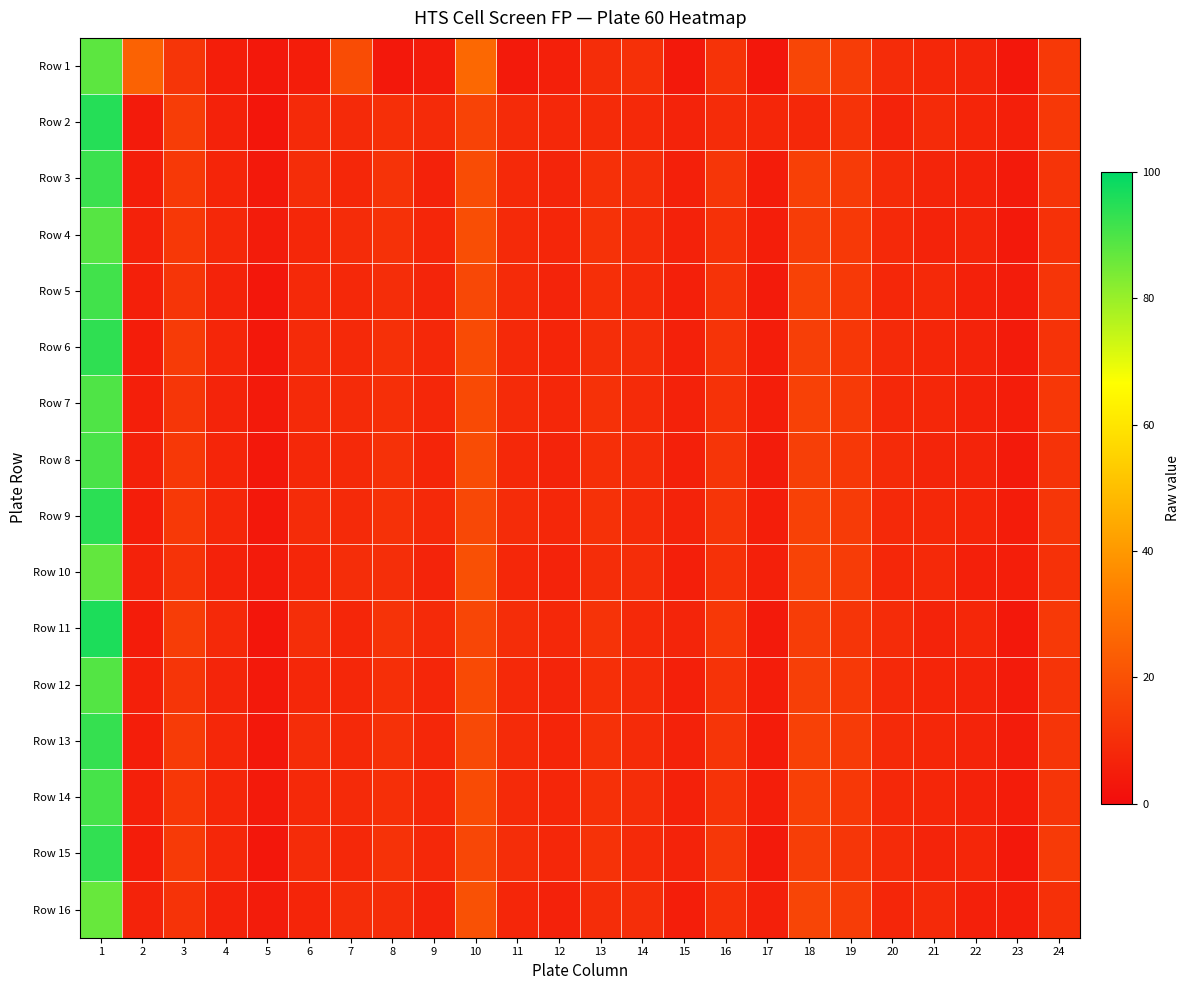

Reading left to right, extract all data points from this chart.

Row 1: 1=87.9	2=24.8	3=11.8	4=5.3	5=3.4	6=5.0	7=18.7	8=3.5	9=4.6	10=26.6	11=4.1	12=5.7	13=9.7	14=10.5	15=3.7	16=11.2	17=3.2	18=16.7	19=14.3	20=9.2	21=8.0	22=7.1	23=3.2	24=13.1
Row 2: 1=95.1	2=4.3	3=14.1	4=6.6	5=2.7	6=8.7	7=8.6	8=10.0	9=8.8	10=16.0	11=9.0	12=8.1	13=9.2	14=8.5	15=6.7	16=9.4	17=7.5	18=8.2	19=11.3	20=6.8	21=9.1	22=7.4	23=5.6	24=12.8
Row 3: 1=92.0	2=5.1	3=13.2	4=7.3	5=3.9	6=9.5	7=7.8	8=11.2	9=6.4	10=18.7	11=8.3	12=7.1	13=10.5	14=9.8	15=5.9	16=12.3	17=4.7	18=15.1	19=13.6	20=8.9	21=7.2	22=6.5	23=4.1	24=11.7
Row 4: 1=88.5	2=6.3	3=12.7	4=8.1	5=4.5	6=7.9	7=9.2	8=10.8	9=7.6	10=19.3	11=8.7	12=7.5	13=11.1	14=9.2	15=6.3	16=10.8	17=5.2	18=14.3	19=12.9	20=8.4	21=6.8	22=7.1	23=3.8	24=10.9
Row 5: 1=91.3	2=5.7	3=11.9	4=6.8	5=3.2	6=8.4	7=8.1	8=9.7	9=7.2	10=17.5	11=9.1	12=6.9	13=10.2	14=8.7	15=5.8	16=11.4	17=4.3	18=15.8	19=13.1	20=7.9	21=8.3	22=6.2	23=4.6	24=12.1
Row 6: 1=93.7	2=4.9	3=13.5	4=7.6	5=3.7	6=9.1	7=8.5	8=10.4	9=8.1	10=18.2	11=8.5	12=7.3	13=9.8	14=9.5	15=6.1	16=11.7	17=4.9	18=14.7	19=12.5	20=8.6	21=7.5	22=6.8	23=4.3	24=11.4
Row 7: 1=89.6	2=5.5	3=12.3	4=7.0	5=4.1	6=8.7	7=8.9	8=10.1	9=7.8	10=17.9	11=8.9	12=7.7	13=10.7	14=9.0	15=6.5	16=11.0	17=5.1	18=15.4	19=13.3	20=8.1	21=7.9	22=6.6	23=4.9	24=12.5
Row 8: 1=90.4	2=6.1	3=12.8	4=7.4	5=3.5	6=8.2	7=8.3	8=10.6	9=7.4	10=18.5	11=8.2	12=7.0	13=10.0	14=9.3	15=5.7	16=11.9	17=4.6	18=14.9	19=12.7	20=8.8	21=7.1	22=6.9	23=4.0	24=11.2
Row 9: 1=94.2	2=5.3	3=13.0	4=7.8	5=3.4	6=9.3	7=8.7	8=10.9	9=8.3	10=17.3	11=9.3	12=7.8	13=10.9	14=8.9	15=6.7	16=12.1	17=5.4	18=15.6	19=13.8	20=8.3	21=8.1	22=7.3	23=4.7	24=12.3
Row 10: 1=87.1	2=6.5	3=11.5	4=6.6	5=4.3	6=7.6	7=9.4	8=9.8	9=7.0	10=19.8	11=7.8	12=6.7	13=9.6	14=9.7	15=5.5	16=10.6	17=5.8	18=16.2	19=14.0	20=7.7	21=8.5	22=5.9	23=5.1	24=10.7
Row 11: 1=96.1	2=4.7	3=14.3	4=8.3	5=2.9	6=9.8	7=7.6	8=11.3	9=8.7	10=16.8	11=9.7	12=8.2	13=11.3	14=8.3	15=7.1	16=12.7	17=4.0	18=14.1	19=12.1	20=9.3	21=6.7	22=7.7	23=3.6	24=13.1
Row 12: 1=88.9	2=5.9	3=12.1	4=7.2	5=3.8	6=8.0	7=8.0	8=10.2	9=7.5	10=18.0	11=8.4	12=7.2	13=10.3	14=9.1	15=6.0	16=11.2	17=5.0	18=15.0	19=13.0	20=8.5	21=7.4	22=6.7	23=4.4	24=11.6
Row 13: 1=92.8	2=5.2	3=13.7	4=7.9	5=3.6	6=9.6	7=8.4	8=10.7	9=8.0	10=17.6	11=9.0	12=7.4	13=10.6	14=8.8	15=6.4	16=12.0	17=4.8	18=15.3	19=13.5	20=8.7	21=7.7	22=7.0	23=4.5	24=12.0
Row 14: 1=90.8	2=6.0	3=12.5	4=7.5	5=4.0	6=8.5	7=8.6	8=10.0	9=7.7	10=18.3	11=8.6	12=7.6	13=10.4	14=9.4	15=6.2	16=11.5	17=5.3	18=15.2	19=12.8	20=8.2	21=7.6	22=6.3	23=4.8	24=11.8
Row 15: 1=93.4	2=5.0	3=13.4	4=8.0	5=3.3	6=9.2	7=8.2	8=11.0	9=8.2	10=17.1	11=9.4	12=7.9	13=11.0	14=8.6	15=6.8	16=12.4	17=4.2	18=14.5	19=12.3	20=9.1	21=6.9	22=7.5	23=3.7	24=13.3
Row 16: 1=86.5	2=6.7	3=11.3	4=6.4	5=4.6	6=7.4	7=9.6	8=9.6	9=6.8	10=20.1	11=7.6	12=6.5	13=9.4	14=9.9	15=5.3	16=10.4	17=6.0	18=16.5	19=14.2	20=7.5	21=8.7	22=5.7	23=5.3	24=10.5